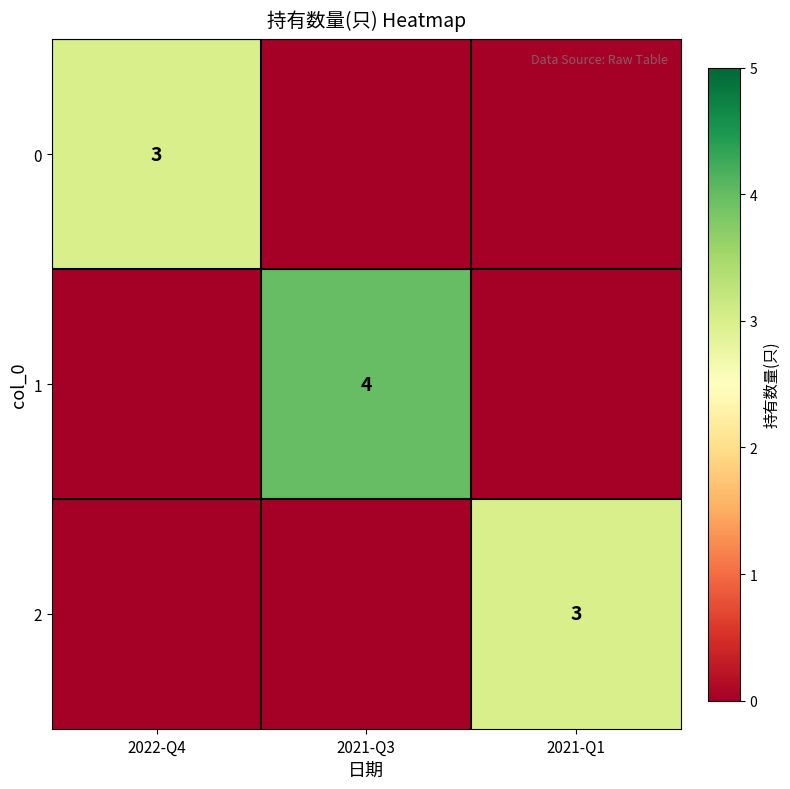

True or false: 0 has a value of 3 at 2022-Q4.

True